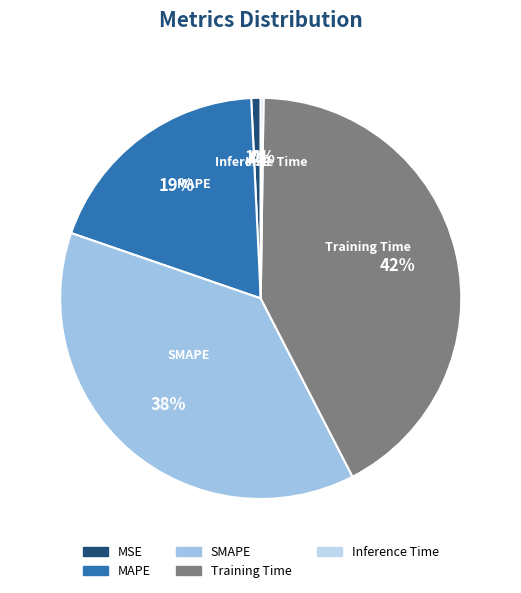

What percentage is the Training Time slice, to the nearest percent?

42%